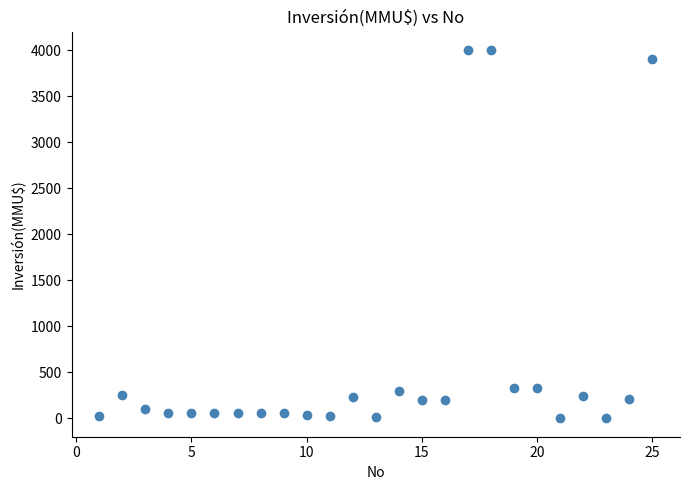

What is the range of X values (max minus min)?

24